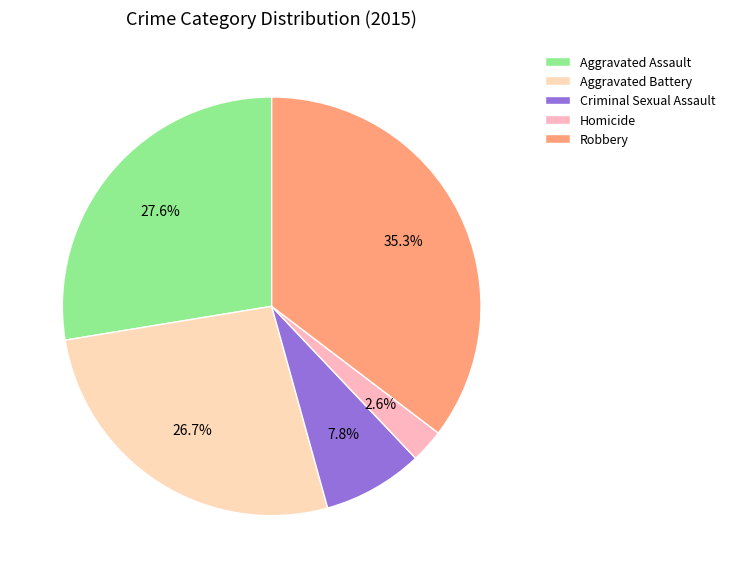

To the nearest percent, what is the difference between the largest and smallest slice percentages?

33%